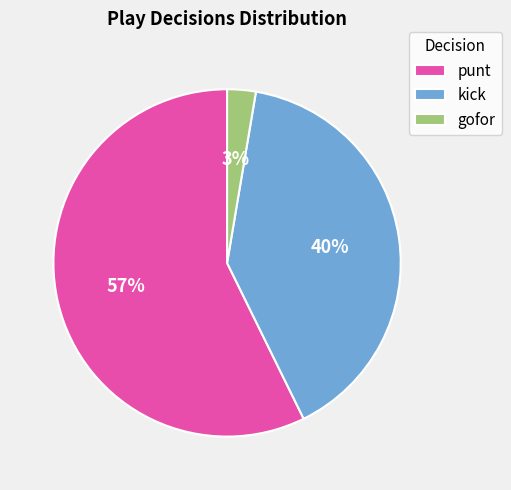

Count the number of slices in the pie.

3